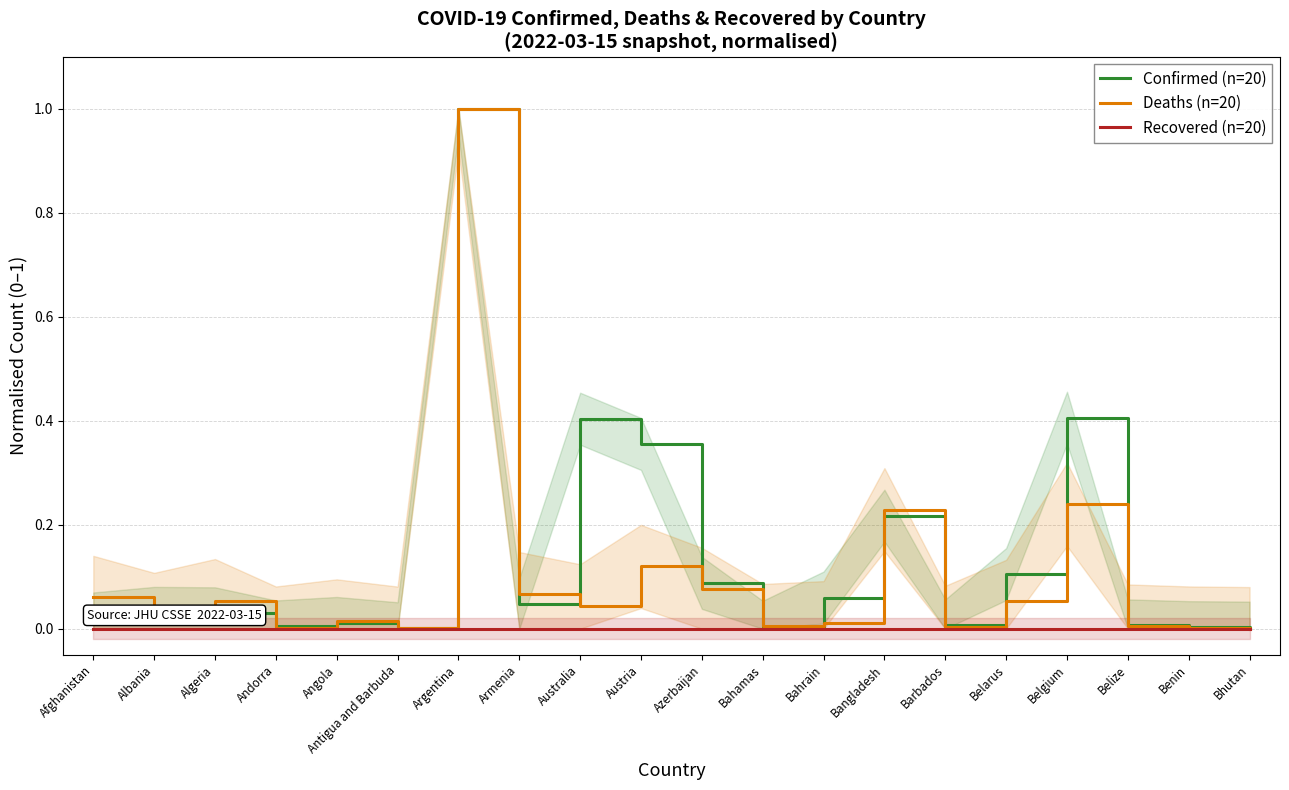

What is the difference between the second highest and second lowest values in the Deaths (n=20) series?

0.2